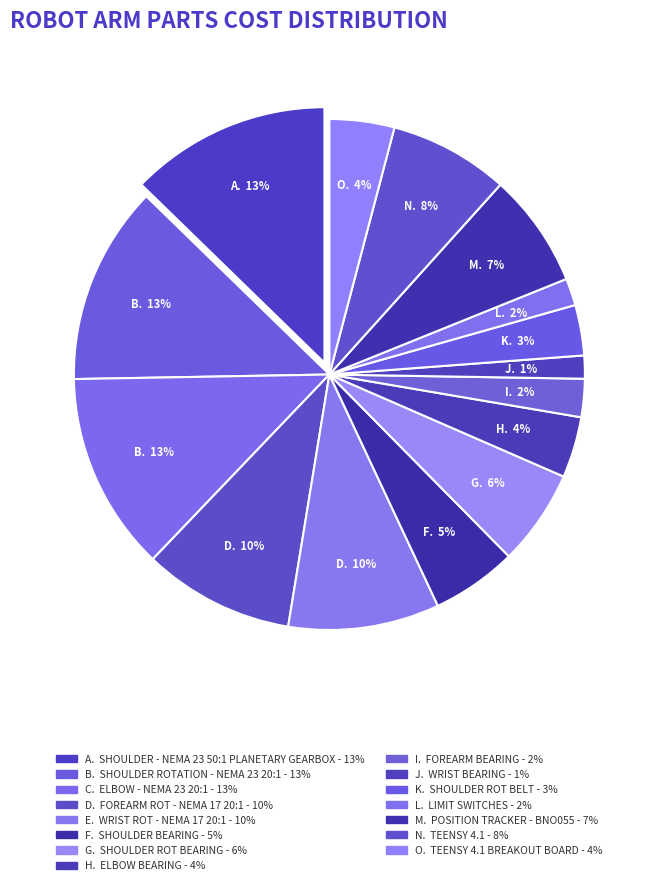

Does Shoulder Bearing account for over 50% of the chart?

No